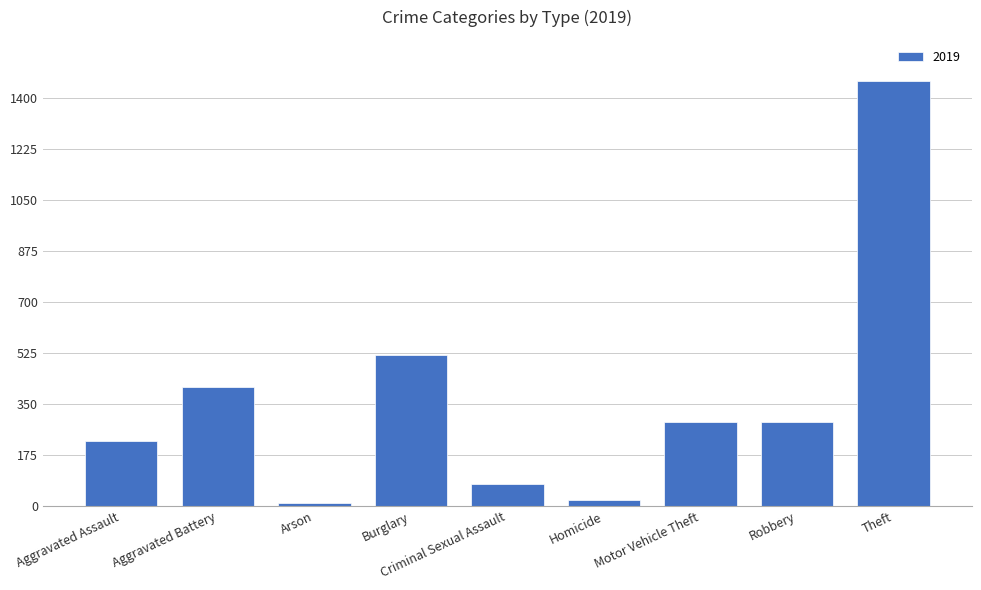

At which label is the value closest to 735?

Burglary